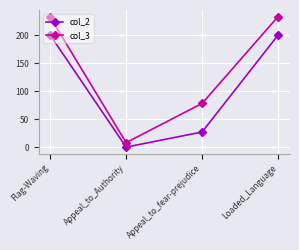

Which label corresponds to the smallest value in the chart?

Appeal_to_Authority